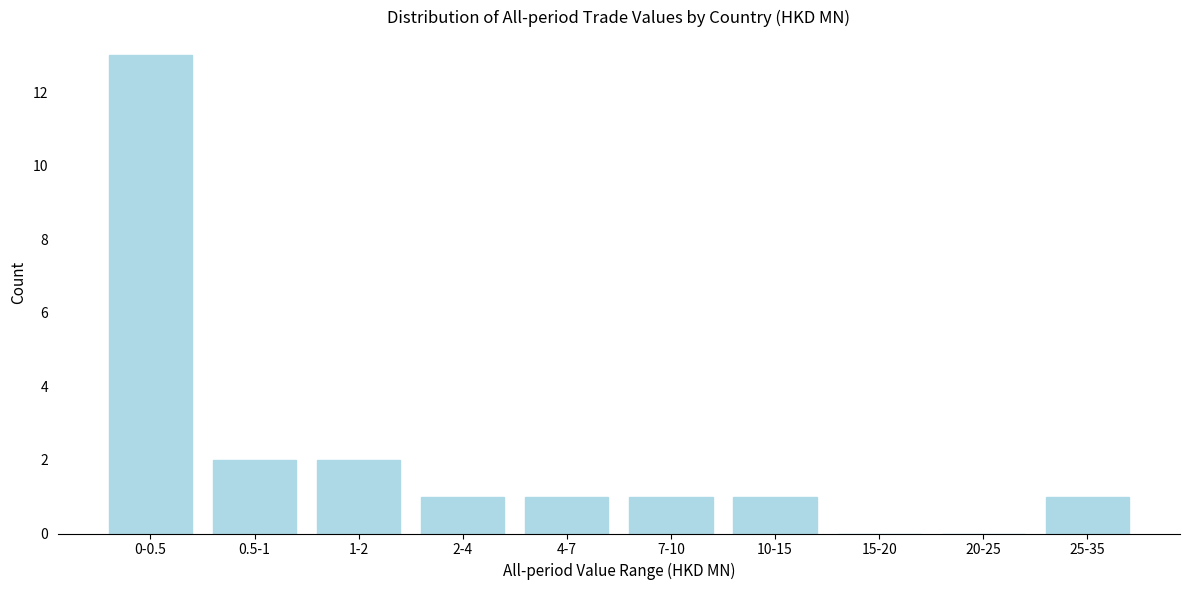

Reading left to right, transcribe all the data shown in this chart.

0-0.5=13	0.5-1=2	1-2=2	2-4=1	4-7=1	7-10=1	10-15=1	15-20=0	20-25=0	25-35=1